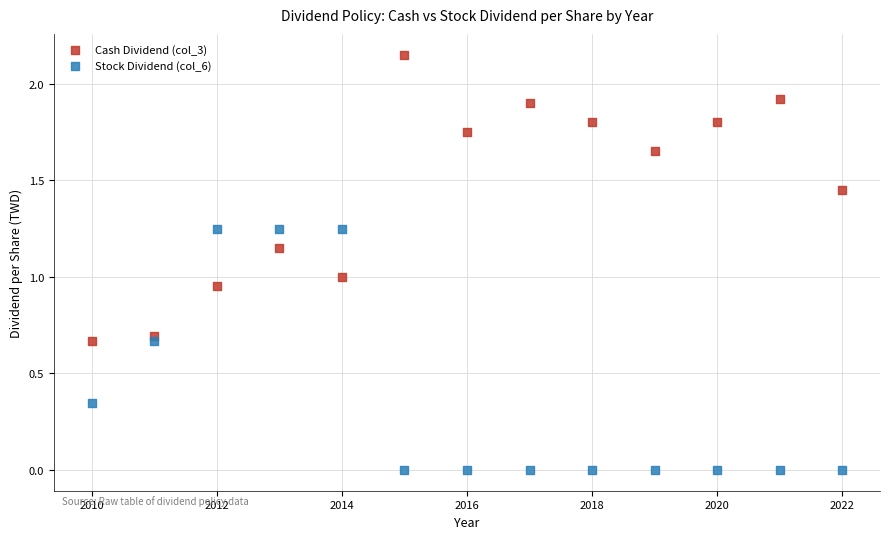

Which series contains the highest Y value?

Cash Dividend (col_3)